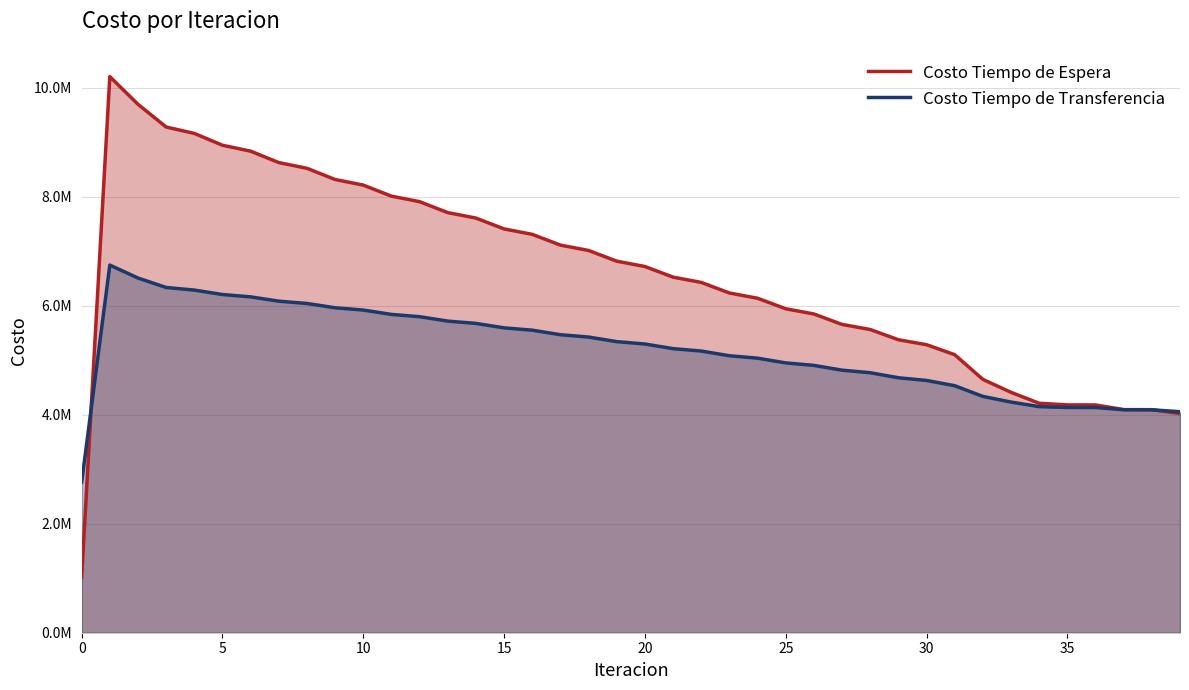

Does the chart display data point markers on the line(s)?

No